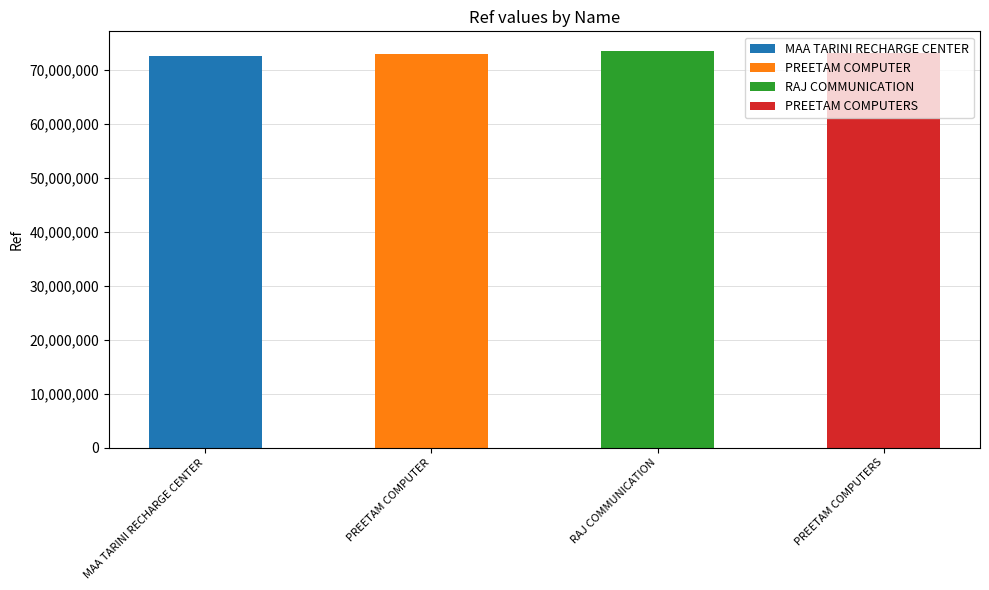

Is it true that the value at RAJ COMMUNICATION is 73399955?

True